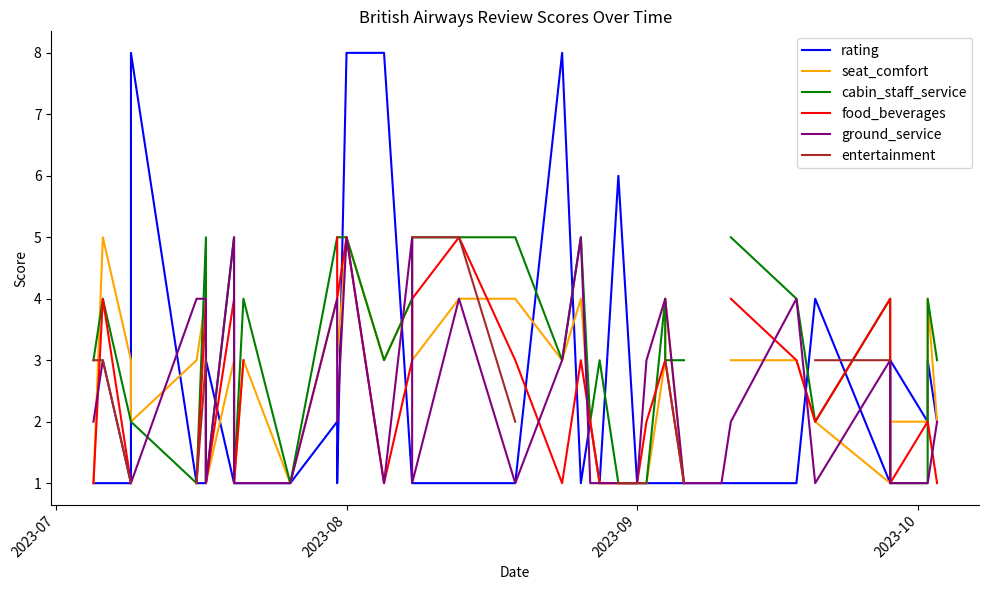

List the series in order of their overall mean, highest first.

rating, seat_comfort, cabin_staff_service, food_beverages, ground_service, entertainment